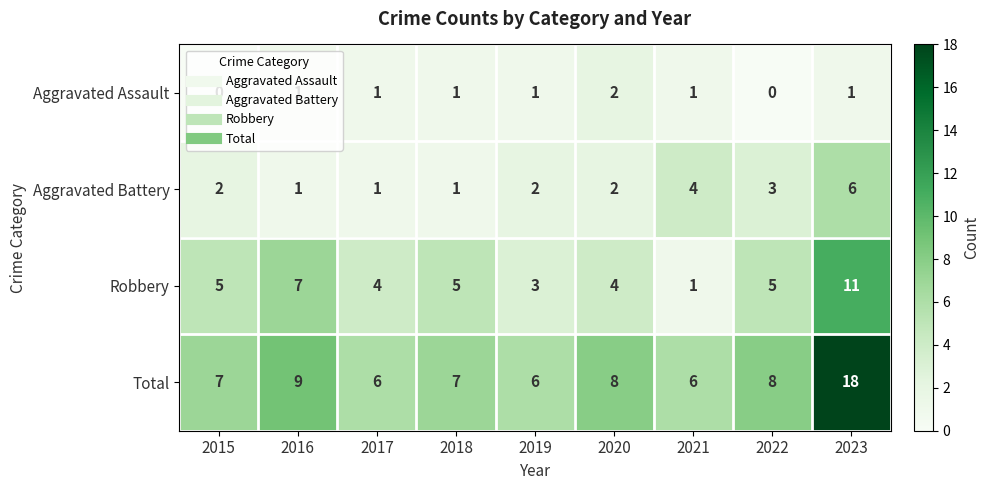

Count the Aggravated Battery values in the range 1 to 3.

7